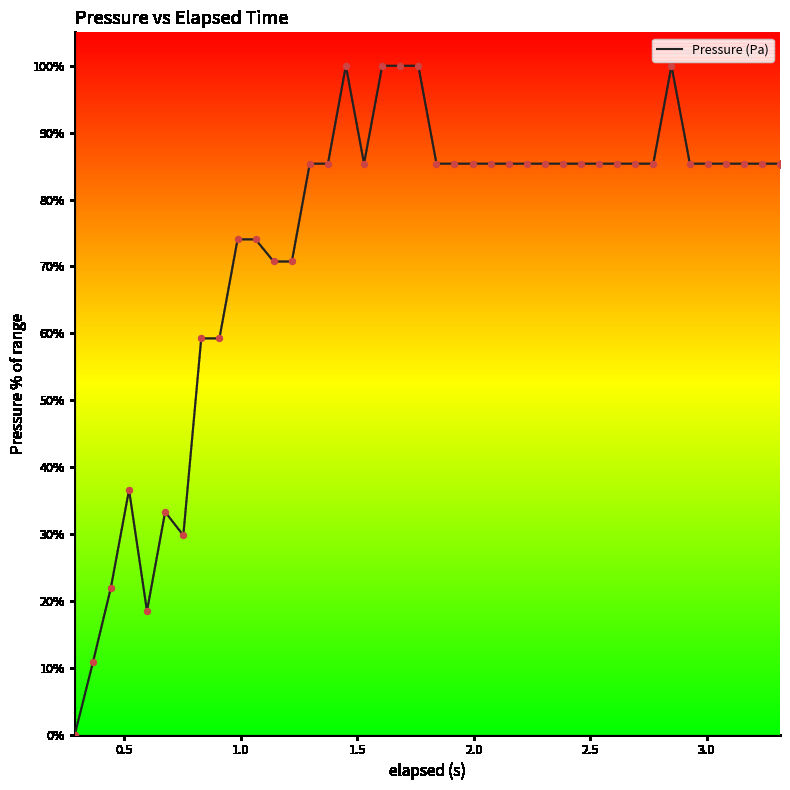

What is the greatest value displayed?

100.0